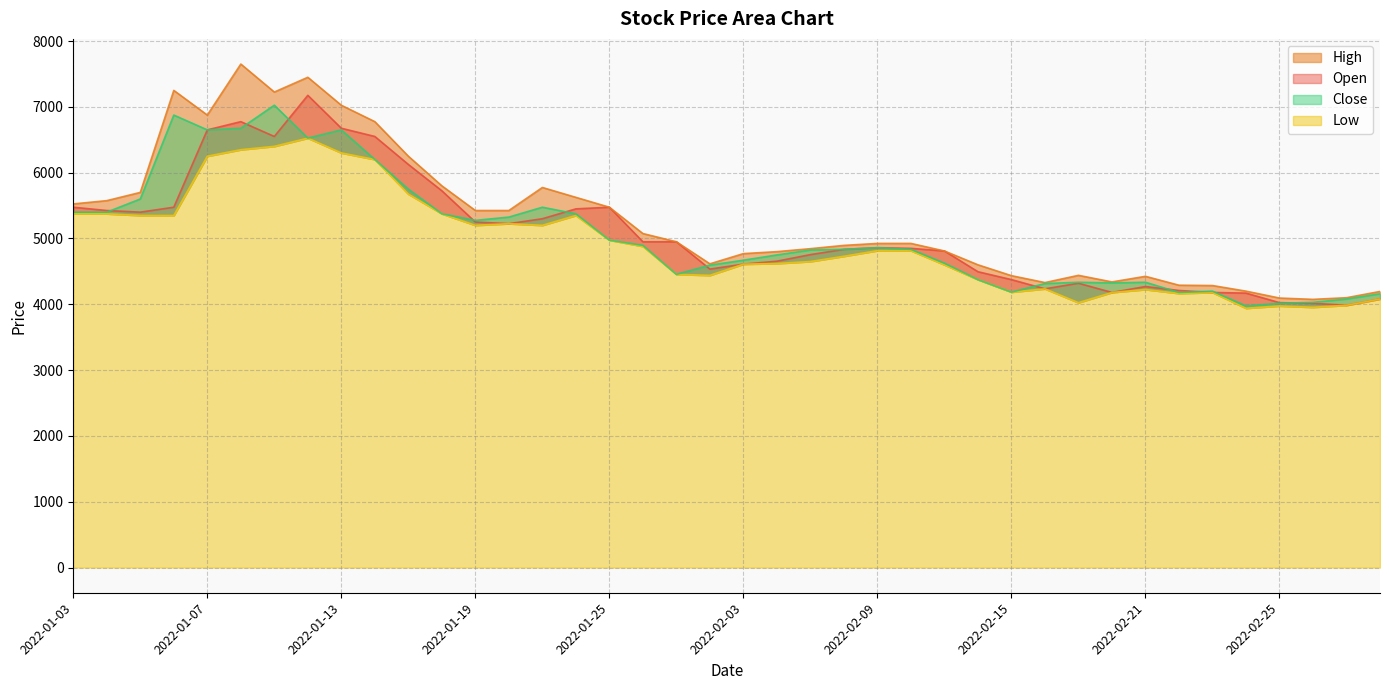

True or false: Low has more than 1 interior local peaks.

True